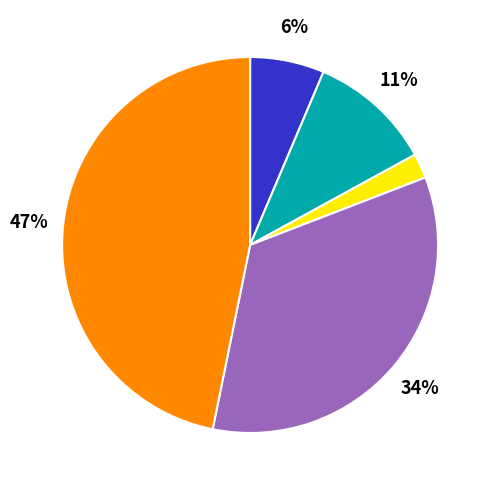

To the nearest percent, what is the average slice percentage?

20%